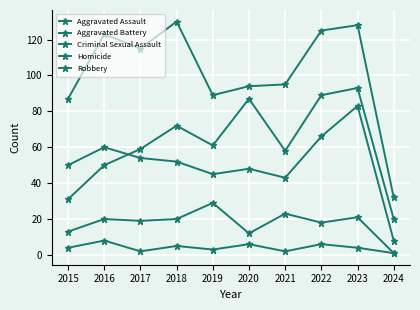

How many lines are shown in the chart?

5